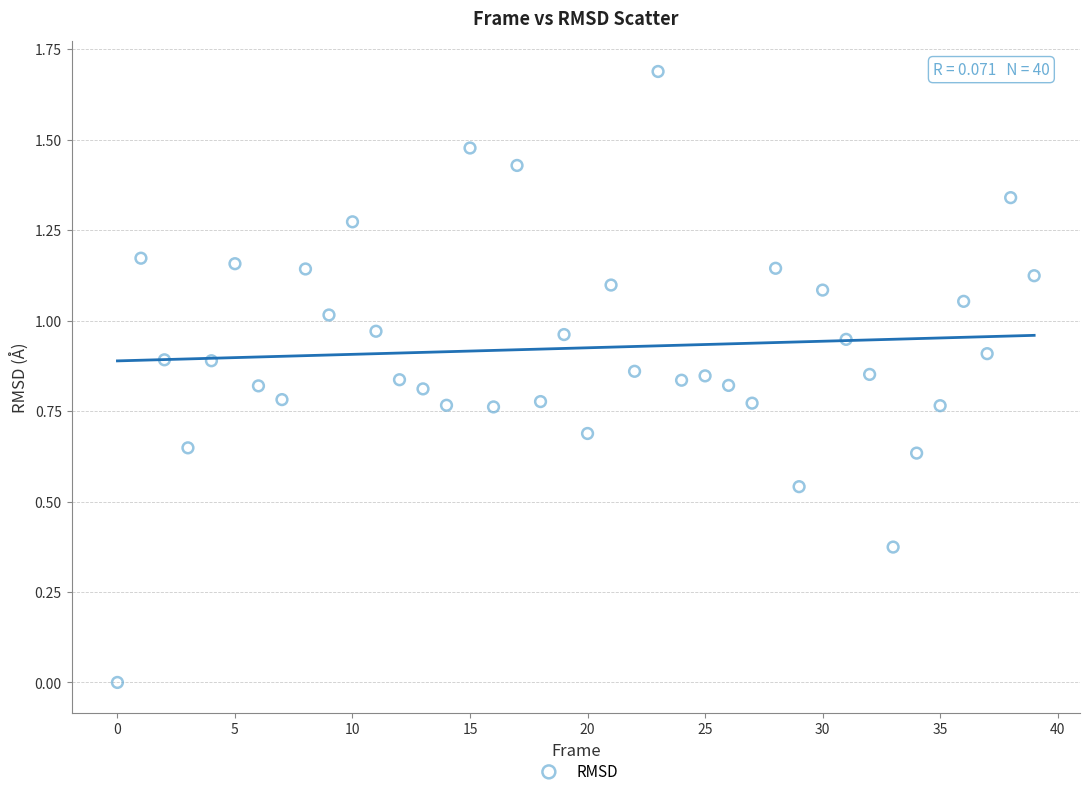

What is the range of Y values (max minus min)?

1.7